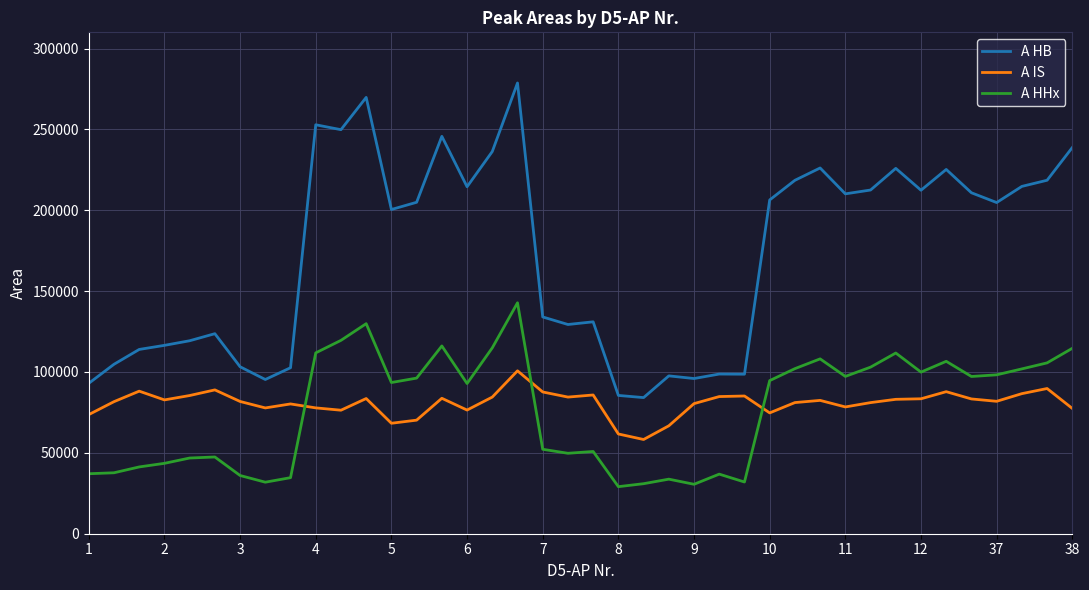

What is the average value of the A HHx series?

76521.1